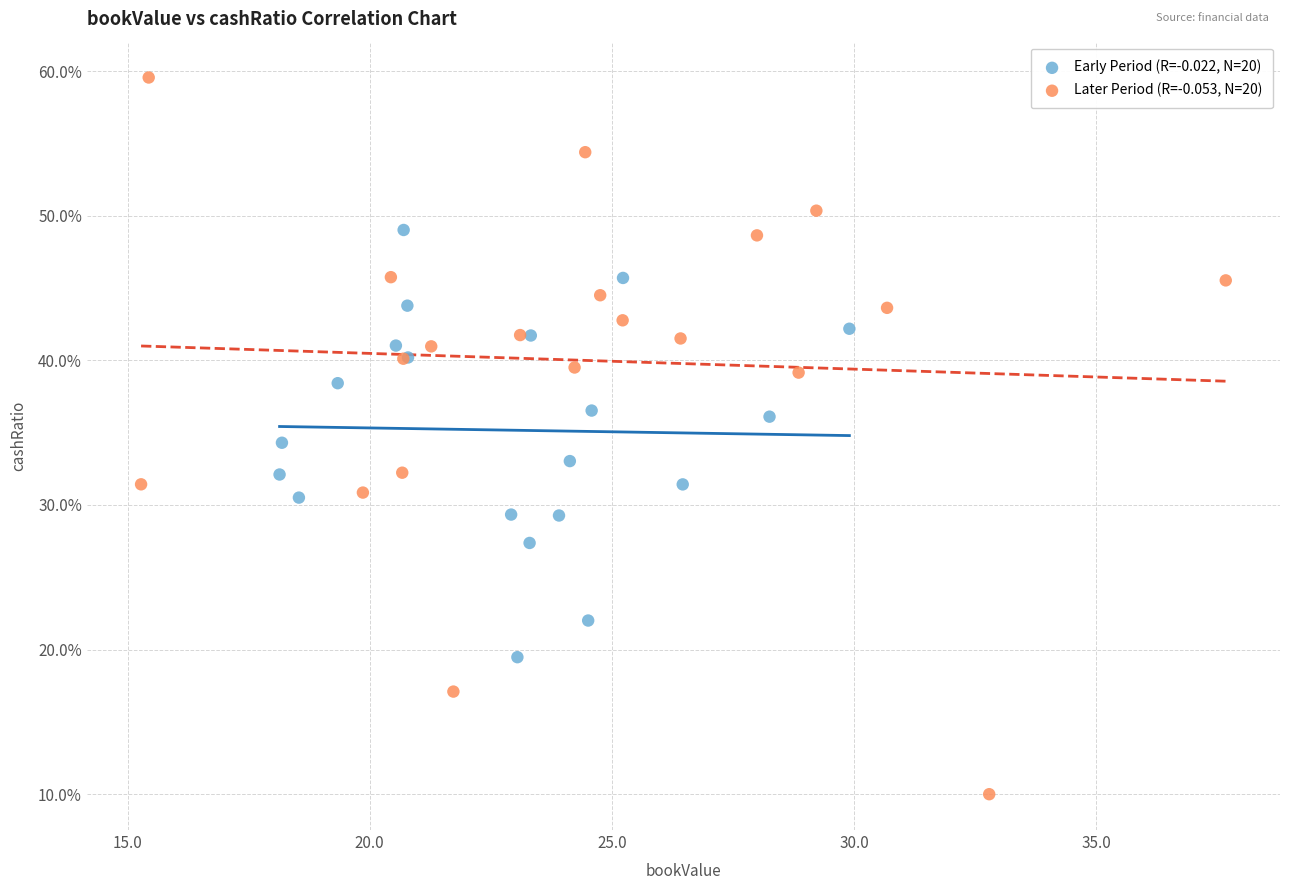

What are all the series names shown in the legend?

Early Period (R=-0.022, N=20), Later Period (R=-0.053, N=20)